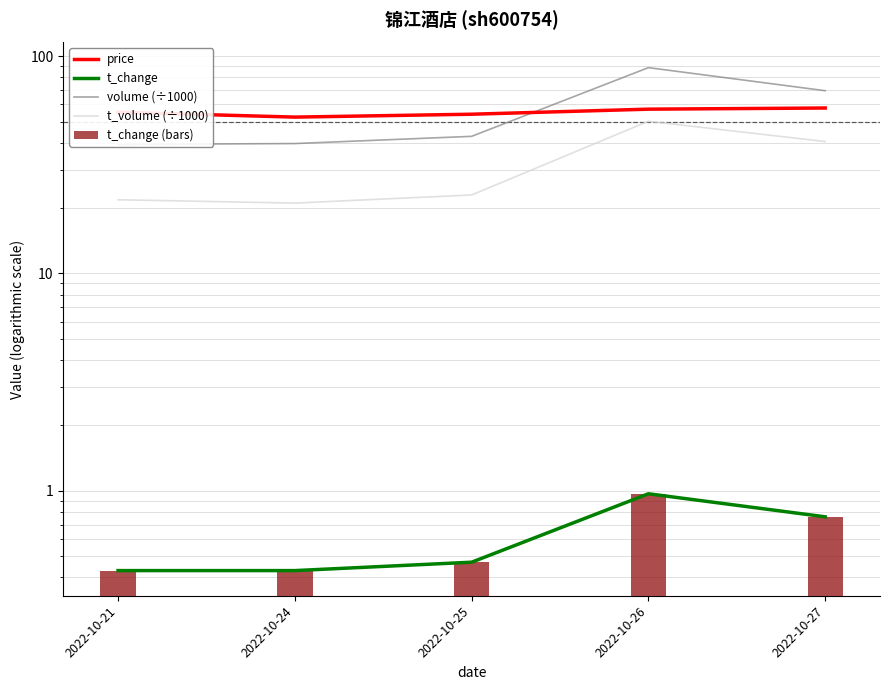

Rank the series by their maximum value, from lowest to highest.

t_change, t_change (bars), t_volume (÷1000), price, volume (÷1000)